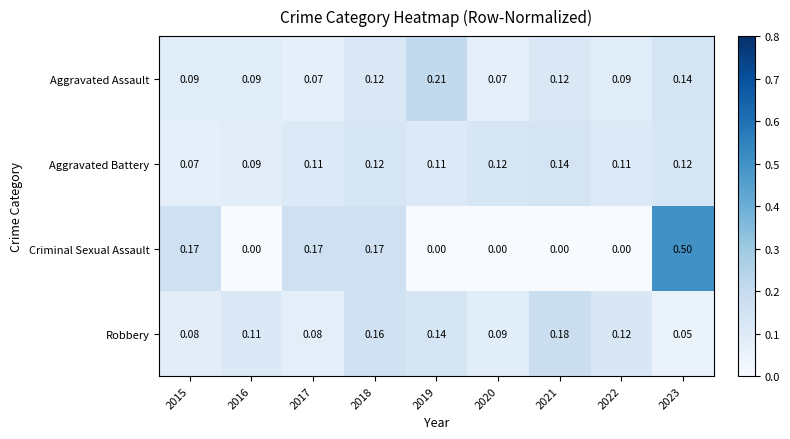

Between 2017 and 2019, which series saw the biggest shift?

Criminal Sexual Assault